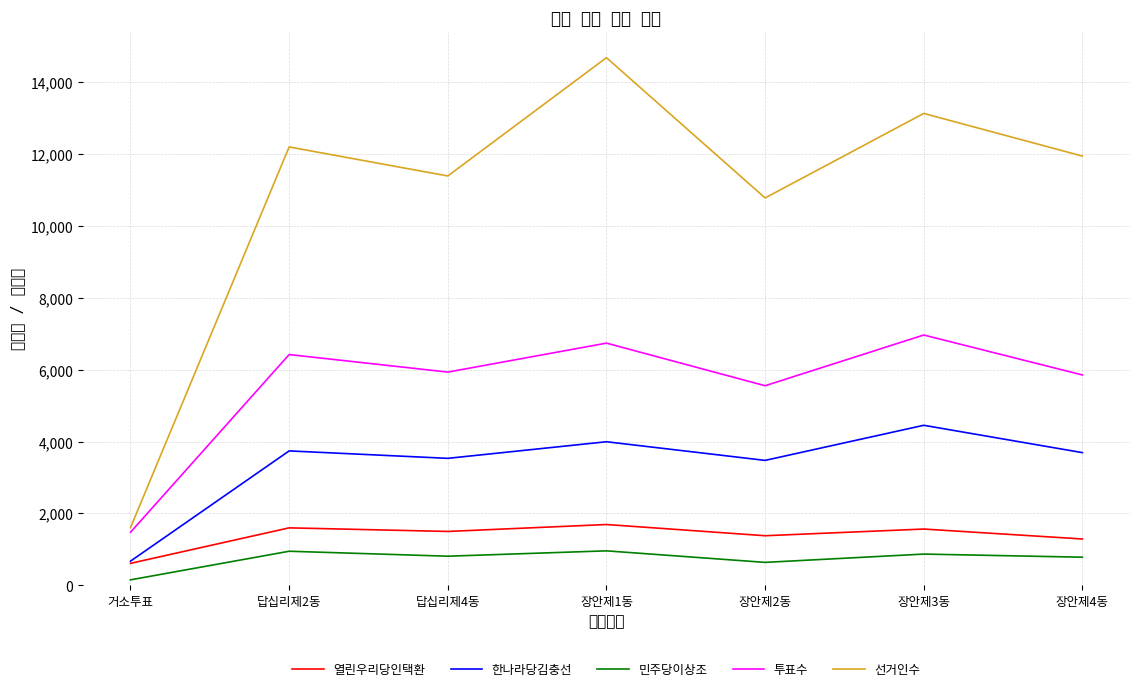

Where is 선거인수 nearest to the value 8146?

장안제2동